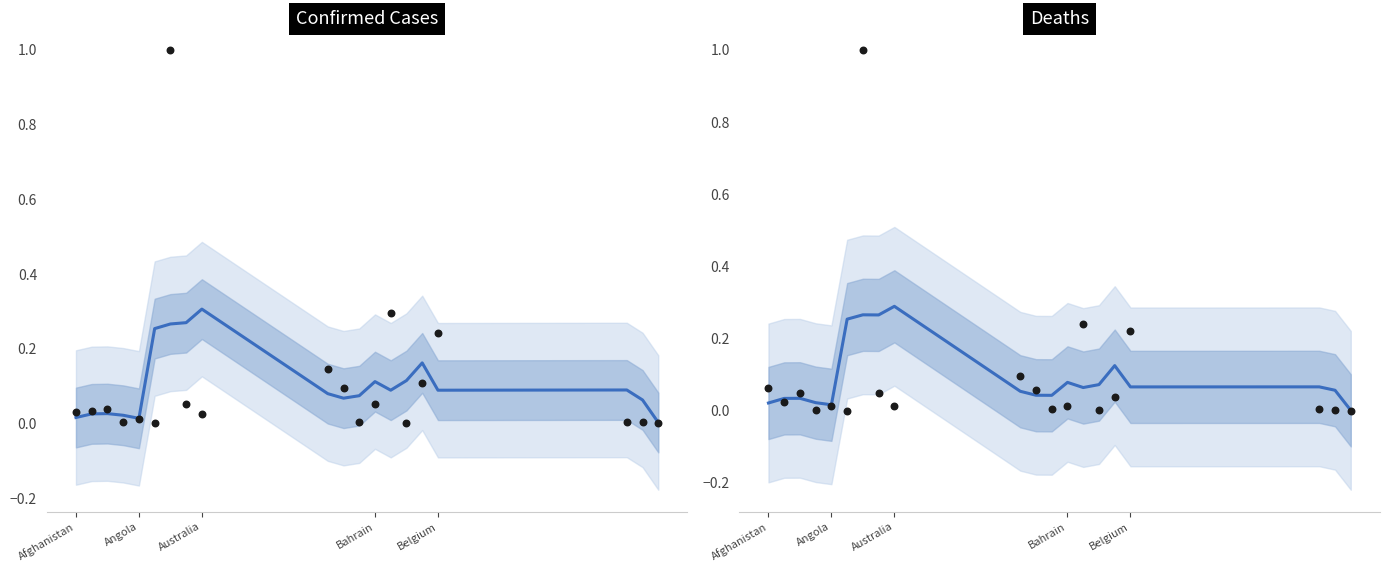

Which series has the largest total across all categories?

Confirmed Cases